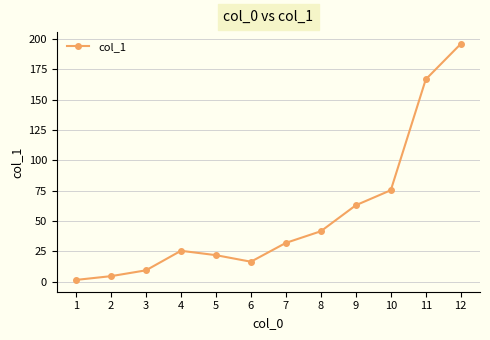

Reading left to right, transcribe all the data shown in this chart.

1.5	4.6	9.4	25.5	21.9	16.5	32.0	41.6	63.0	75.4	166.7	195.9